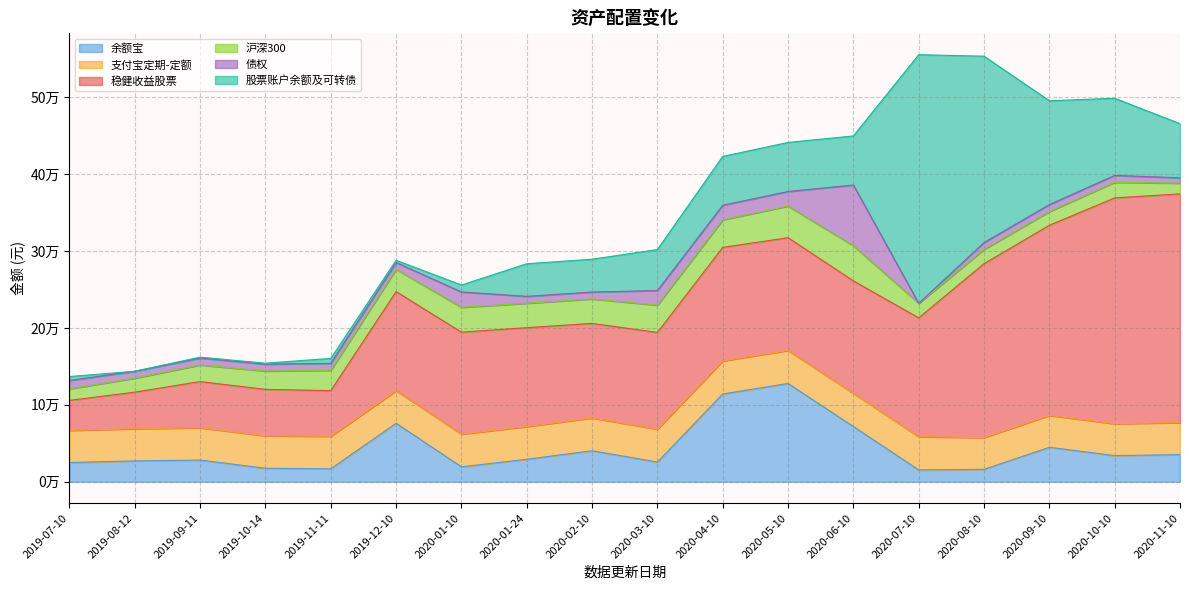

Is the value of 稳健收益股票 at 2020-10-10 greater than the value of 股票账户余额及可转债 at 2020-01-24?

Yes